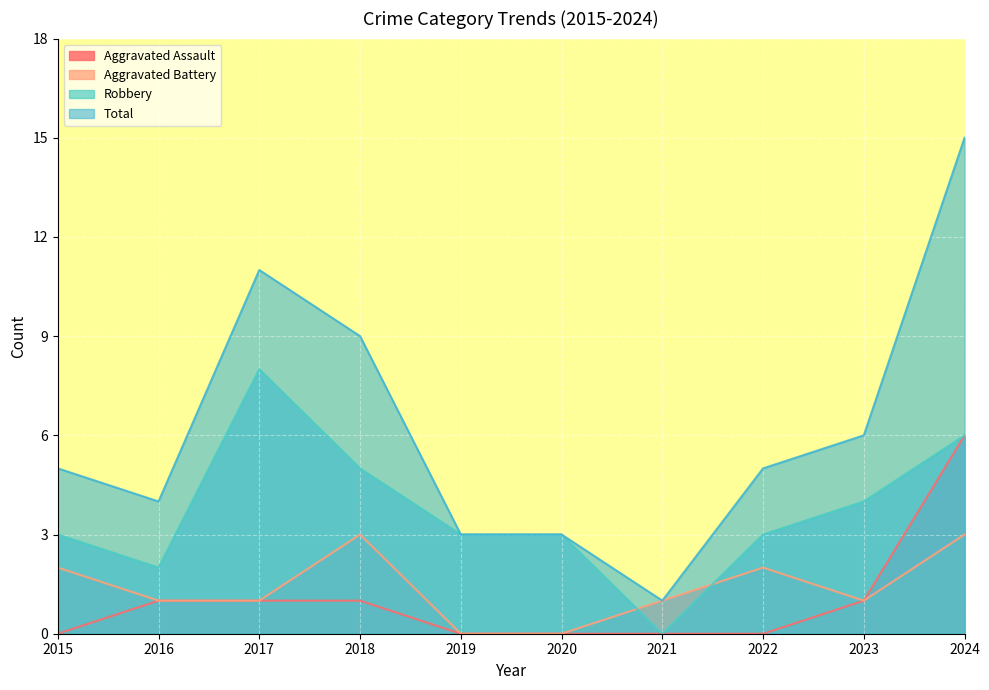

Reading left to right, transcribe all the data shown in this chart.

Aggravated Assault: 2015=0	2016=1	2017=1	2018=1	2019=0	2020=0	2021=0	2022=0	2023=1	2024=6
Aggravated Battery: 2015=2	2016=1	2017=1	2018=3	2019=0	2020=0	2021=1	2022=2	2023=1	2024=3
Robbery: 2015=3	2016=2	2017=8	2018=5	2019=3	2020=3	2021=0	2022=3	2023=4	2024=6
Total: 2015=5	2016=4	2017=11	2018=9	2019=3	2020=3	2021=1	2022=5	2023=6	2024=15